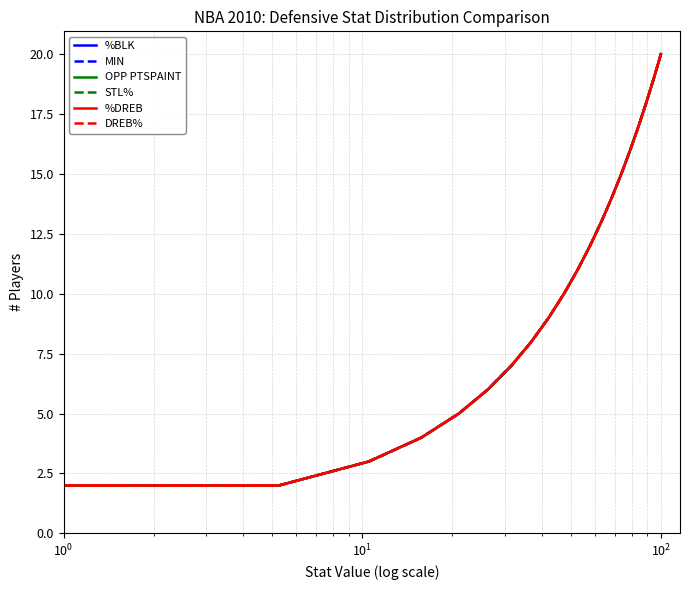

Does the chart have visible grid lines?

Yes